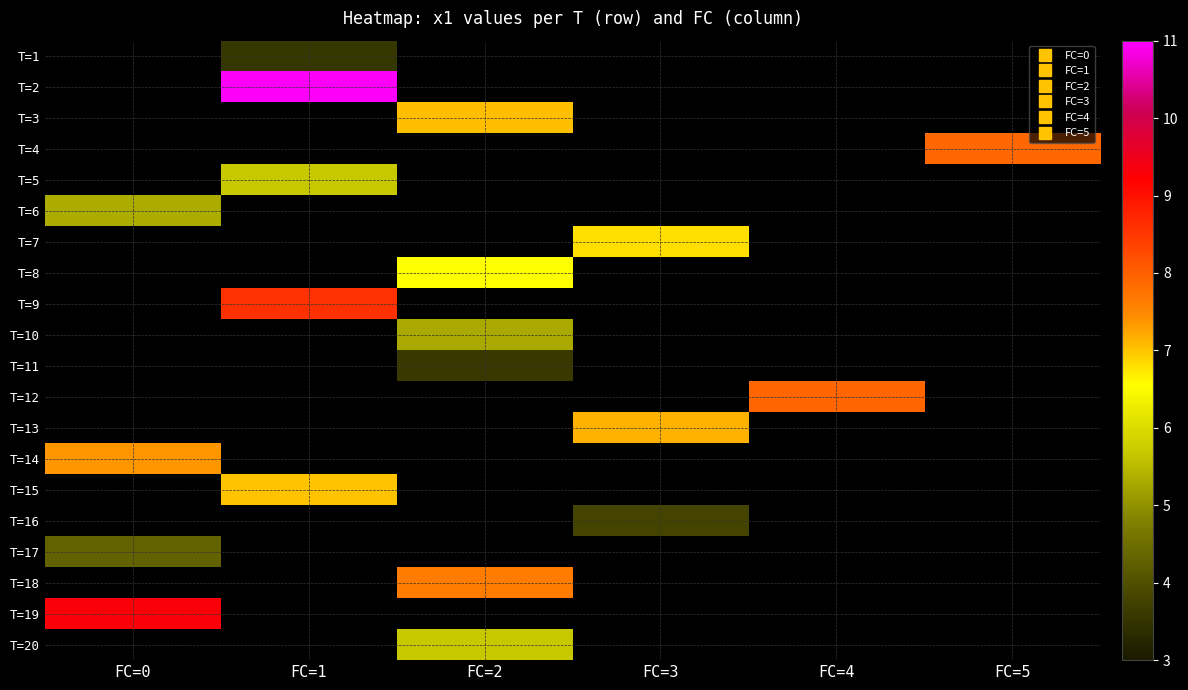

Is the value of T=6 at FC=4 greater than the value of T=11 at FC=4?

No